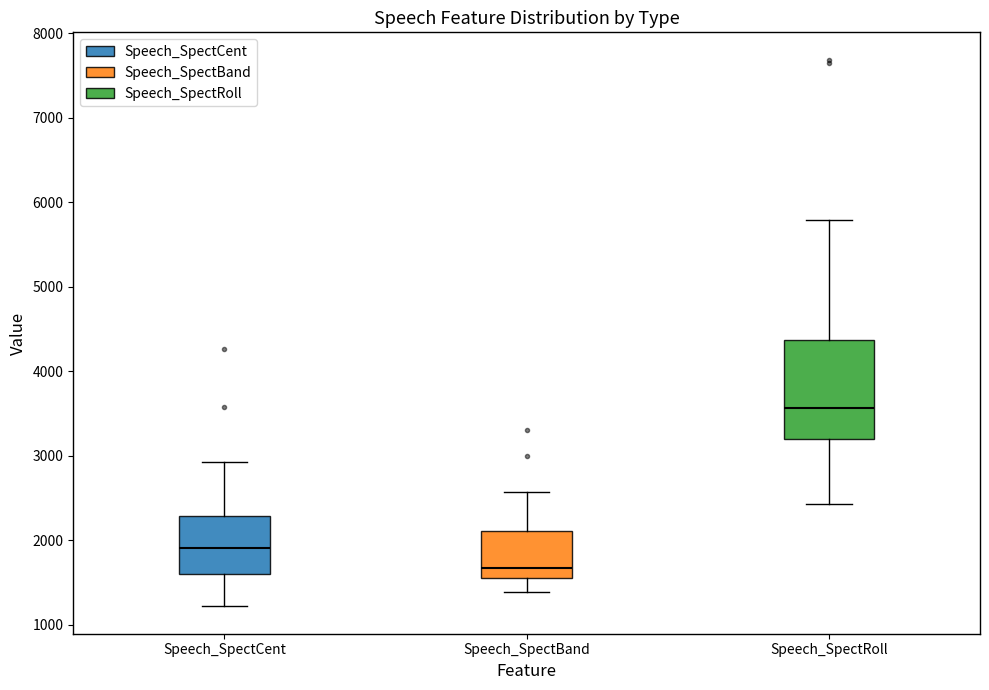

Reading left to right, transcribe this box plot: for each box, give where its median line is, the range the box spans, and where its two whiskers end, as read against the y-axis. The values are not printed on the chart, so give them approximately, as read against the axis.

Speech_SpectCent: median 1900, box 1600 to 2300, whiskers 1200 to 2900
Speech_SpectBand: median 1700, box 1500 to 2100, whiskers 1400 to 2600
Speech_SpectRoll: median 3600, box 3200 to 4400, whiskers 2400 to 5800